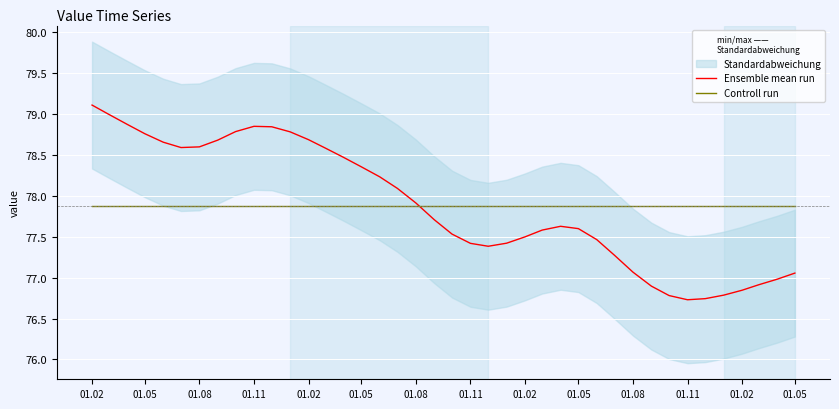

Between 01.11 and 01.02, which series saw the biggest shift?

Ensemble mean run